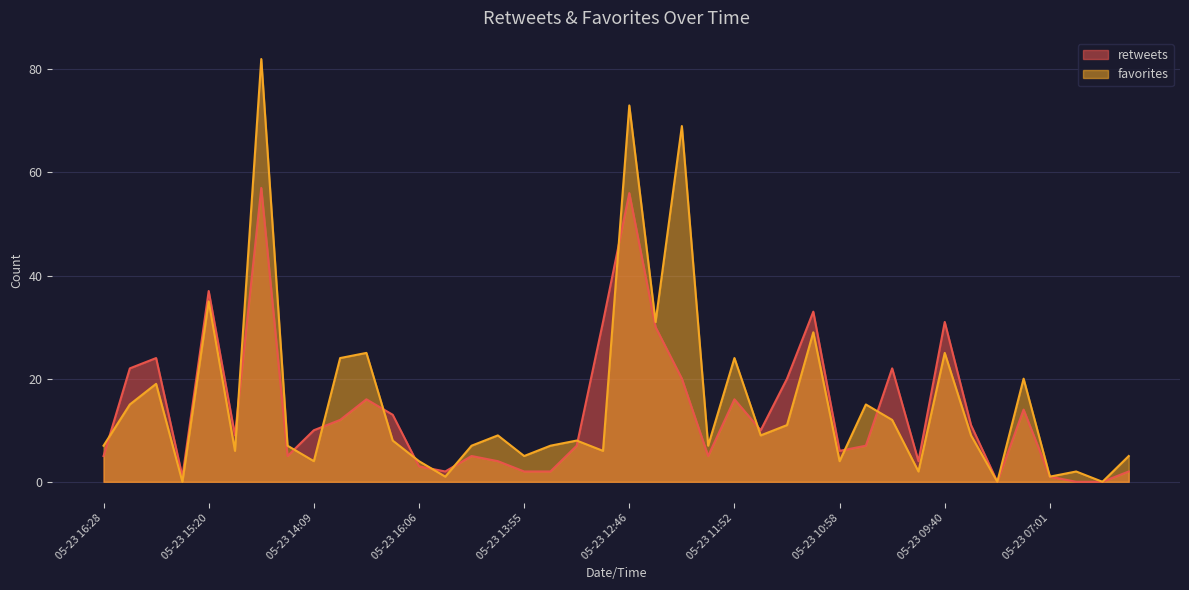

List the series in order of their overall mean, lowest first.

retweets, favorites